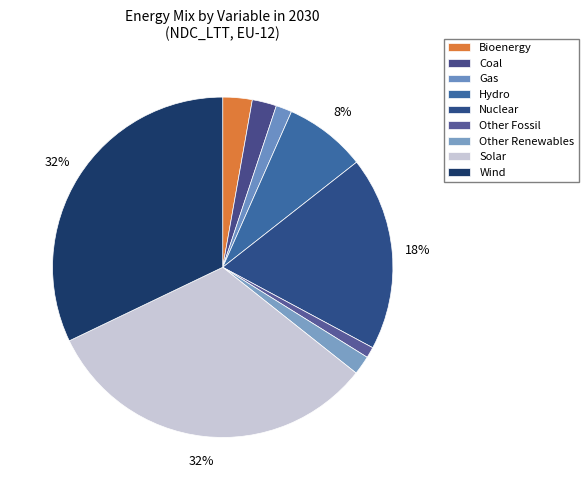

To the nearest percent, what is the difference between the Nuclear and Coal slice percentages?

16%